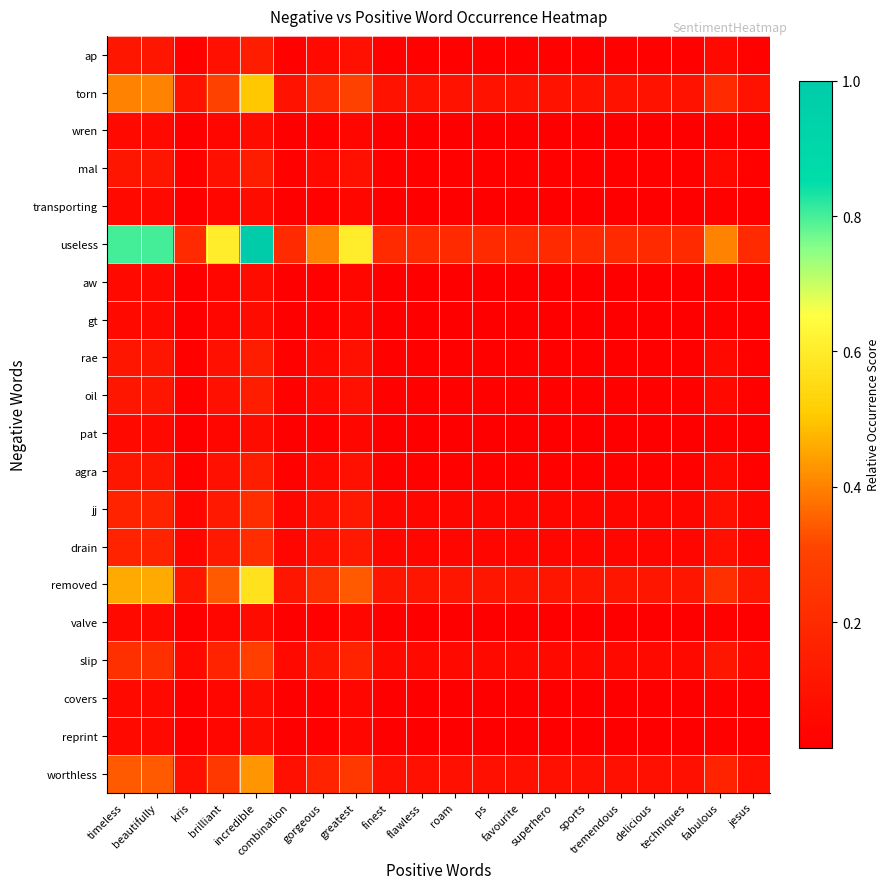

Reading left to right, what are all the values shown in this chart?

ap: timeless=0.1	beautifully=0.1	kris=0.0	brilliant=0.1	incredible=0.1	combination=0.0	gorgeous=0.1	greatest=0.1	finest=0.0	flawless=0.0	roam=0.0	ps=0.0	favourite=0.0	superhero=0.0	sports=0.0	tremendous=0.0	delicious=0.0	techniques=0.0	fabulous=0.1	jesus=0.0
torn: timeless=0.4	beautifully=0.4	kris=0.1	brilliant=0.3	incredible=0.5	combination=0.1	gorgeous=0.2	greatest=0.3	finest=0.1	flawless=0.1	roam=0.1	ps=0.1	favourite=0.1	superhero=0.1	sports=0.1	tremendous=0.1	delicious=0.1	techniques=0.1	fabulous=0.2	jesus=0.1
wren: timeless=0.1	beautifully=0.1	kris=0.0	brilliant=0.0	incredible=0.1	combination=0.0	gorgeous=0.0	greatest=0.0	finest=0.0	flawless=0.0	roam=0.0	ps=0.0	favourite=0.0	superhero=0.0	sports=0.0	tremendous=0.0	delicious=0.0	techniques=0.0	fabulous=0.0	jesus=0.0
mal: timeless=0.1	beautifully=0.1	kris=0.0	brilliant=0.1	incredible=0.1	combination=0.0	gorgeous=0.1	greatest=0.1	finest=0.0	flawless=0.0	roam=0.0	ps=0.0	favourite=0.0	superhero=0.0	sports=0.0	tremendous=0.0	delicious=0.0	techniques=0.0	fabulous=0.1	jesus=0.0
transporting: timeless=0.1	beautifully=0.1	kris=0.0	brilliant=0.0	incredible=0.1	combination=0.0	gorgeous=0.0	greatest=0.0	finest=0.0	flawless=0.0	roam=0.0	ps=0.0	favourite=0.0	superhero=0.0	sports=0.0	tremendous=0.0	delicious=0.0	techniques=0.0	fabulous=0.0	jesus=0.0
useless: timeless=0.8	beautifully=0.8	kris=0.2	brilliant=0.6	incredible=1.0	combination=0.2	gorgeous=0.4	greatest=0.6	finest=0.2	flawless=0.2	roam=0.2	ps=0.2	favourite=0.2	superhero=0.2	sports=0.2	tremendous=0.2	delicious=0.2	techniques=0.2	fabulous=0.4	jesus=0.2
aw: timeless=0.1	beautifully=0.1	kris=0.0	brilliant=0.0	incredible=0.1	combination=0.0	gorgeous=0.0	greatest=0.0	finest=0.0	flawless=0.0	roam=0.0	ps=0.0	favourite=0.0	superhero=0.0	sports=0.0	tremendous=0.0	delicious=0.0	techniques=0.0	fabulous=0.0	jesus=0.0
gt: timeless=0.1	beautifully=0.1	kris=0.0	brilliant=0.0	incredible=0.1	combination=0.0	gorgeous=0.0	greatest=0.0	finest=0.0	flawless=0.0	roam=0.0	ps=0.0	favourite=0.0	superhero=0.0	sports=0.0	tremendous=0.0	delicious=0.0	techniques=0.0	fabulous=0.0	jesus=0.0
rae: timeless=0.1	beautifully=0.1	kris=0.0	brilliant=0.1	incredible=0.1	combination=0.0	gorgeous=0.1	greatest=0.1	finest=0.0	flawless=0.0	roam=0.0	ps=0.0	favourite=0.0	superhero=0.0	sports=0.0	tremendous=0.0	delicious=0.0	techniques=0.0	fabulous=0.1	jesus=0.0
oil: timeless=0.1	beautifully=0.1	kris=0.0	brilliant=0.1	incredible=0.1	combination=0.0	gorgeous=0.1	greatest=0.1	finest=0.0	flawless=0.0	roam=0.0	ps=0.0	favourite=0.0	superhero=0.0	sports=0.0	tremendous=0.0	delicious=0.0	techniques=0.0	fabulous=0.1	jesus=0.0
pat: timeless=0.1	beautifully=0.1	kris=0.0	brilliant=0.0	incredible=0.1	combination=0.0	gorgeous=0.0	greatest=0.0	finest=0.0	flawless=0.0	roam=0.0	ps=0.0	favourite=0.0	superhero=0.0	sports=0.0	tremendous=0.0	delicious=0.0	techniques=0.0	fabulous=0.0	jesus=0.0
agra: timeless=0.1	beautifully=0.1	kris=0.0	brilliant=0.1	incredible=0.1	combination=0.0	gorgeous=0.1	greatest=0.1	finest=0.0	flawless=0.0	roam=0.0	ps=0.0	favourite=0.0	superhero=0.0	sports=0.0	tremendous=0.0	delicious=0.0	techniques=0.0	fabulous=0.1	jesus=0.0
jj: timeless=0.2	beautifully=0.2	kris=0.0	brilliant=0.1	incredible=0.2	combination=0.0	gorgeous=0.1	greatest=0.1	finest=0.0	flawless=0.0	roam=0.0	ps=0.0	favourite=0.0	superhero=0.0	sports=0.0	tremendous=0.0	delicious=0.0	techniques=0.0	fabulous=0.1	jesus=0.0
drain: timeless=0.2	beautifully=0.2	kris=0.0	brilliant=0.1	incredible=0.2	combination=0.0	gorgeous=0.1	greatest=0.1	finest=0.0	flawless=0.0	roam=0.0	ps=0.0	favourite=0.0	superhero=0.0	sports=0.0	tremendous=0.0	delicious=0.0	techniques=0.0	fabulous=0.1	jesus=0.0
removed: timeless=0.5	beautifully=0.5	kris=0.1	brilliant=0.3	incredible=0.6	combination=0.1	gorgeous=0.2	greatest=0.3	finest=0.1	flawless=0.1	roam=0.1	ps=0.1	favourite=0.1	superhero=0.1	sports=0.1	tremendous=0.1	delicious=0.1	techniques=0.1	fabulous=0.2	jesus=0.1
valve: timeless=0.1	beautifully=0.1	kris=0.0	brilliant=0.0	incredible=0.1	combination=0.0	gorgeous=0.0	greatest=0.0	finest=0.0	flawless=0.0	roam=0.0	ps=0.0	favourite=0.0	superhero=0.0	sports=0.0	tremendous=0.0	delicious=0.0	techniques=0.0	fabulous=0.0	jesus=0.0
slip: timeless=0.2	beautifully=0.2	kris=0.1	brilliant=0.2	incredible=0.3	combination=0.1	gorgeous=0.1	greatest=0.2	finest=0.1	flawless=0.1	roam=0.1	ps=0.1	favourite=0.1	superhero=0.1	sports=0.1	tremendous=0.1	delicious=0.1	techniques=0.1	fabulous=0.1	jesus=0.1
covers: timeless=0.1	beautifully=0.1	kris=0.0	brilliant=0.0	incredible=0.1	combination=0.0	gorgeous=0.0	greatest=0.0	finest=0.0	flawless=0.0	roam=0.0	ps=0.0	favourite=0.0	superhero=0.0	sports=0.0	tremendous=0.0	delicious=0.0	techniques=0.0	fabulous=0.0	jesus=0.0
reprint: timeless=0.1	beautifully=0.1	kris=0.0	brilliant=0.0	incredible=0.1	combination=0.0	gorgeous=0.0	greatest=0.0	finest=0.0	flawless=0.0	roam=0.0	ps=0.0	favourite=0.0	superhero=0.0	sports=0.0	tremendous=0.0	delicious=0.0	techniques=0.0	fabulous=0.0	jesus=0.0
worthless: timeless=0.3	beautifully=0.3	kris=0.1	brilliant=0.3	incredible=0.4	combination=0.1	gorgeous=0.2	greatest=0.3	finest=0.1	flawless=0.1	roam=0.1	ps=0.1	favourite=0.1	superhero=0.1	sports=0.1	tremendous=0.1	delicious=0.1	techniques=0.1	fabulous=0.2	jesus=0.1